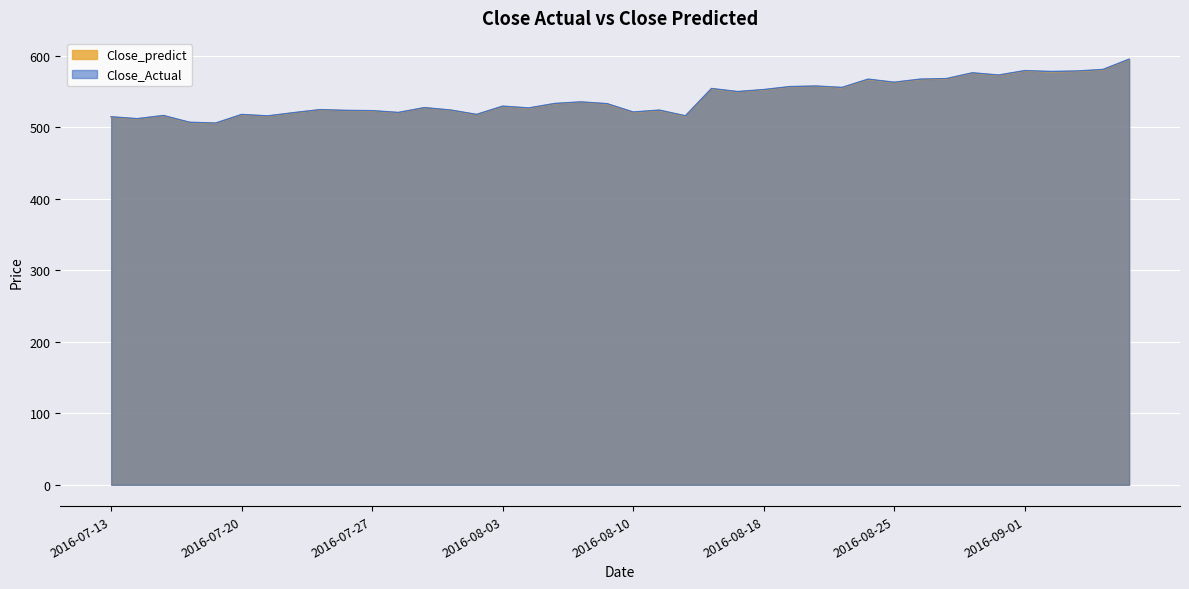

In Close_predict, how many points are lower than both neighbors (excluding endpoints)?

13